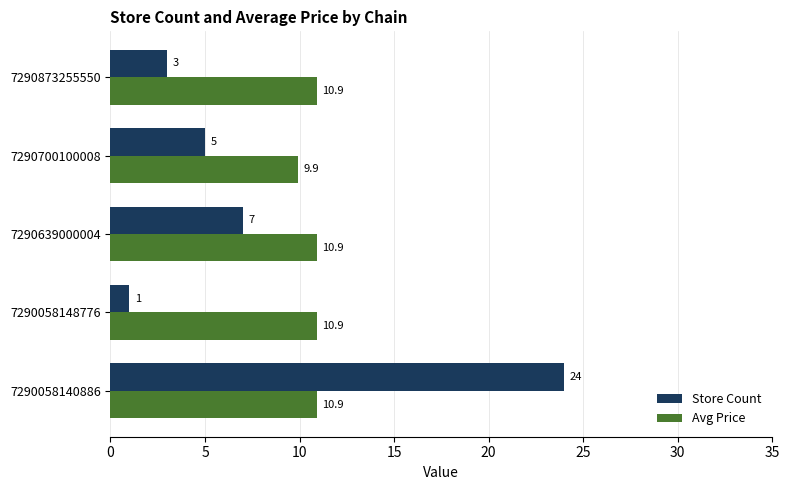

The value of Store Count at 7290873255550 is 3.0. True or false?

True